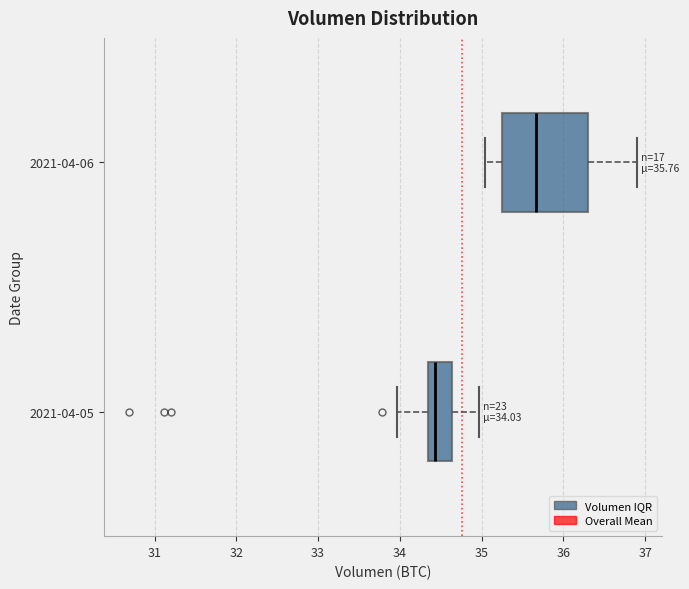

Comparing the boxes themselves (not the whiskers), which one is the widest?

2021-04-06